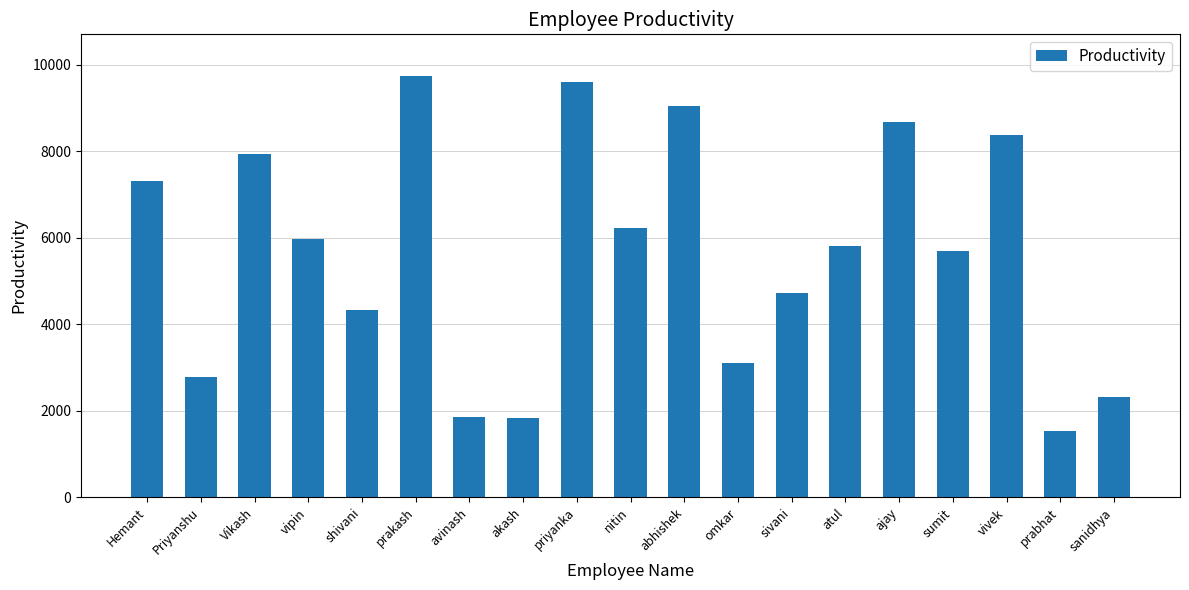

Is it true that the value at avinash is 1868?

True